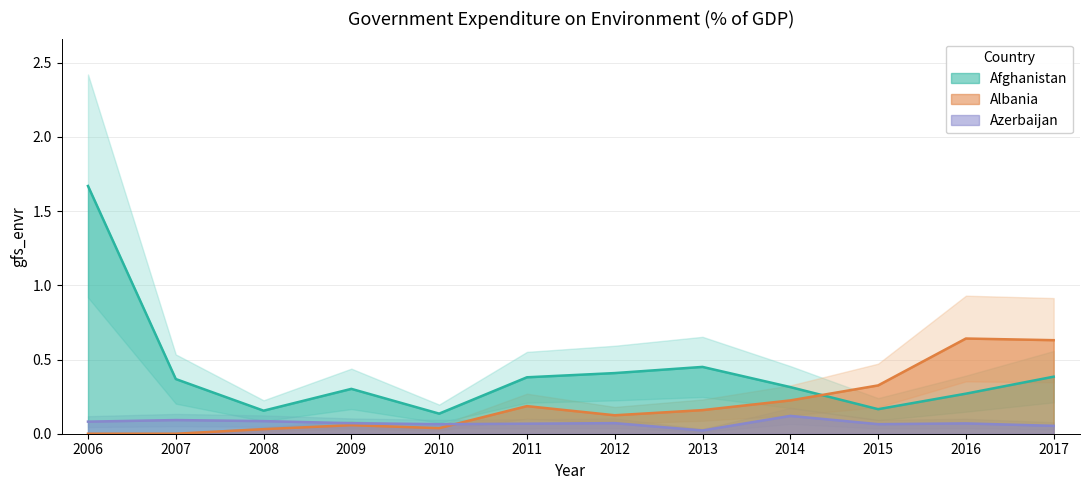

Where is Azerbaijan nearest to the value 0?

2013